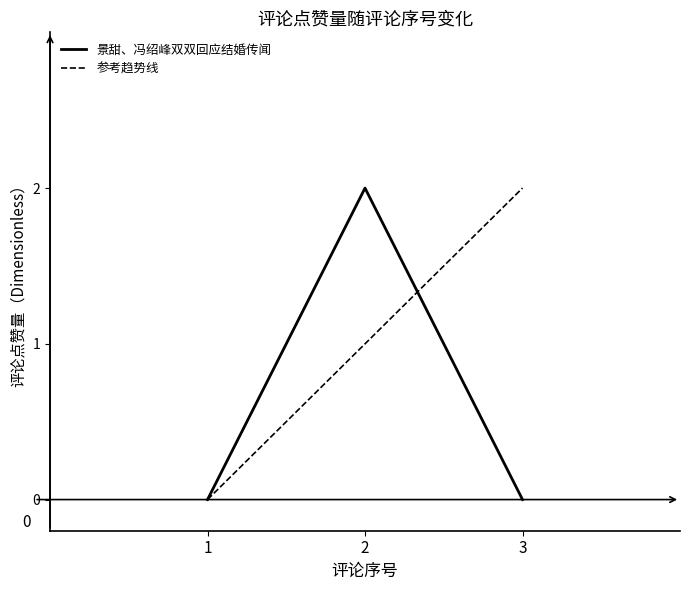

How many distinct data groups are displayed?

2